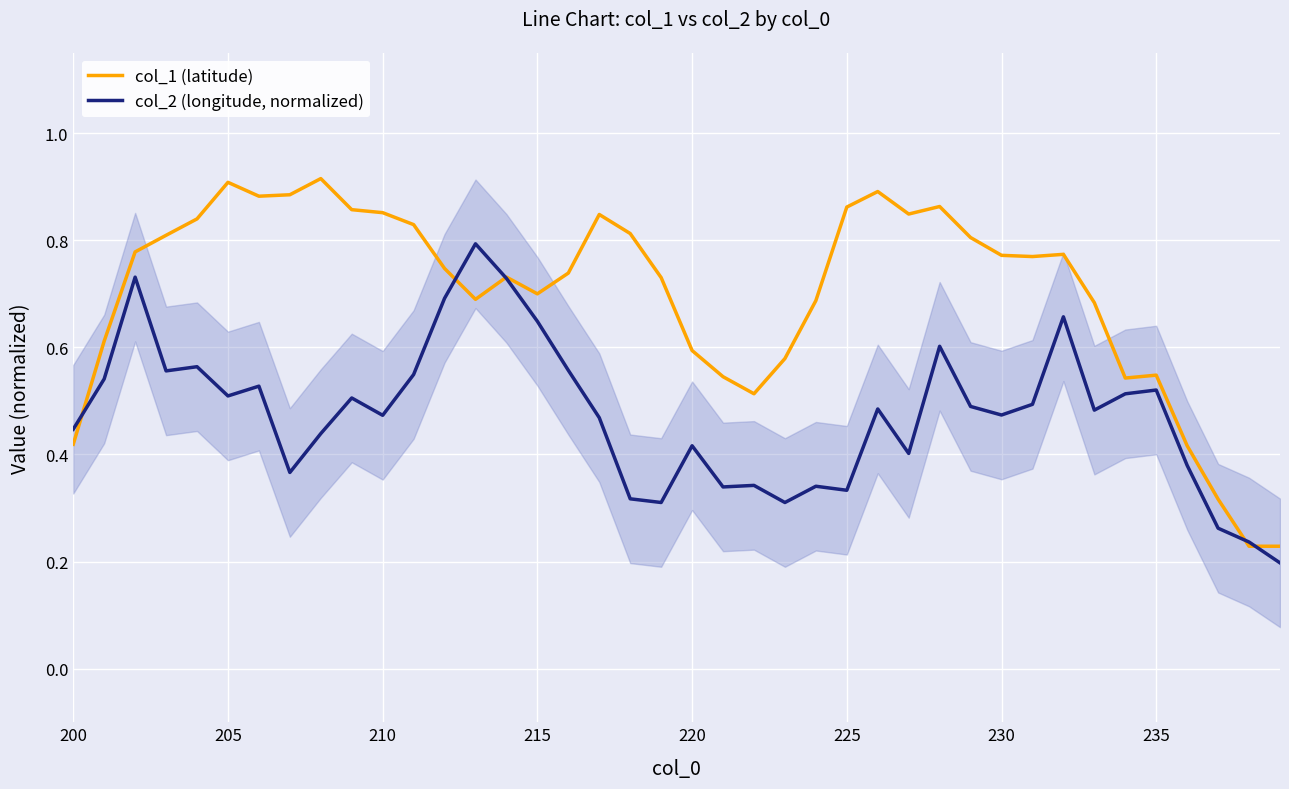

In col_1 (latitude), how many points are lower than both neighbors (excluding endpoints)?

7